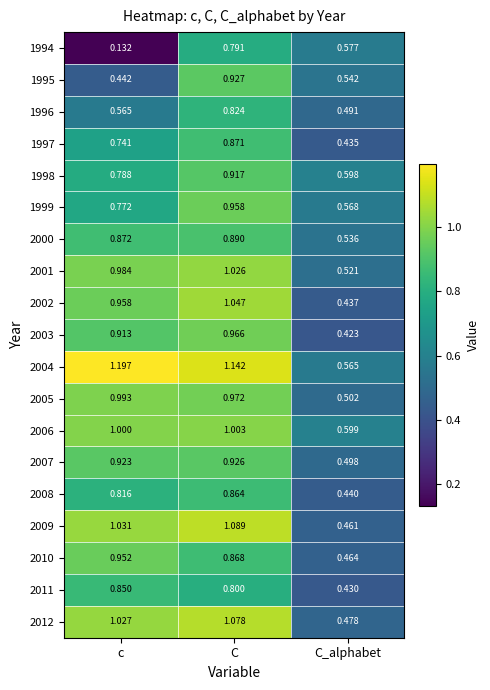

At which category is the sum across all series the highest?

C